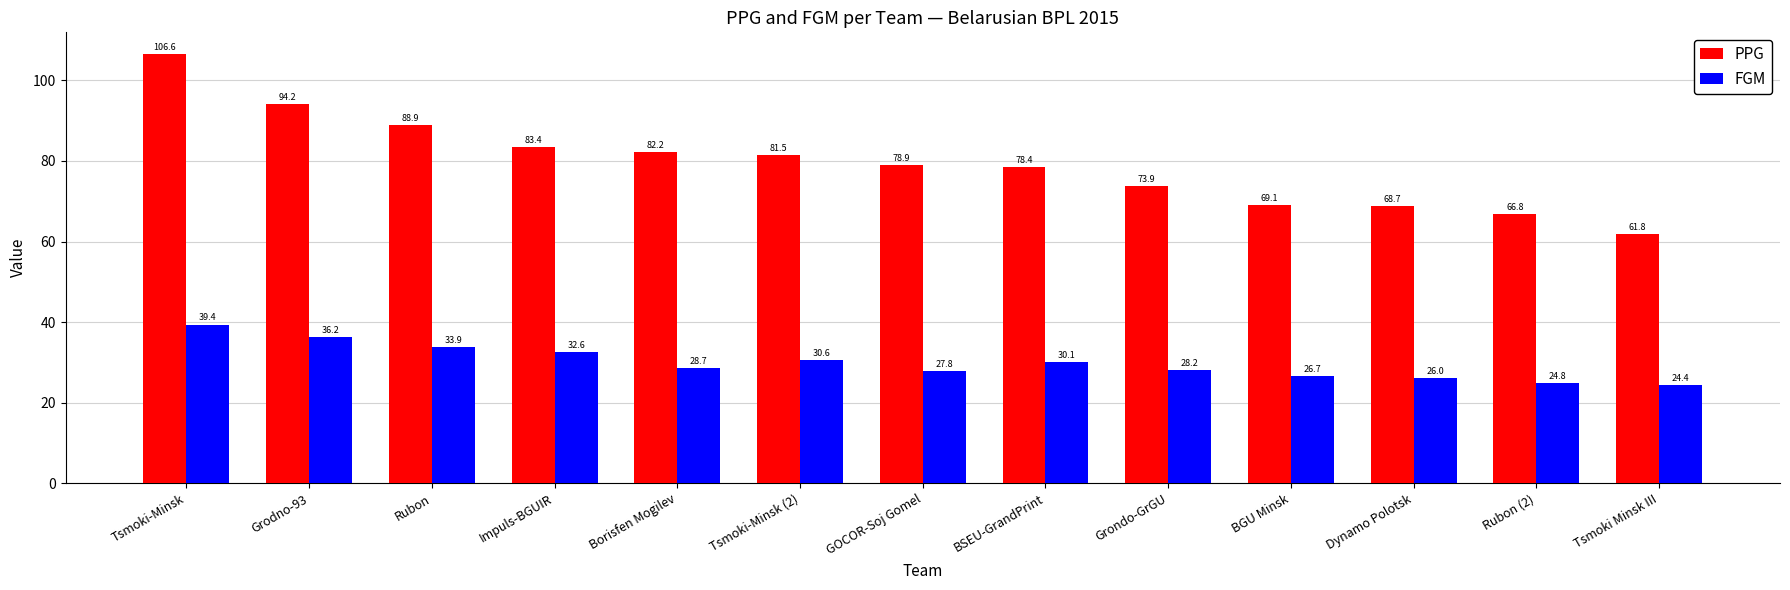

What is the minimum value shown in the chart?

24.4